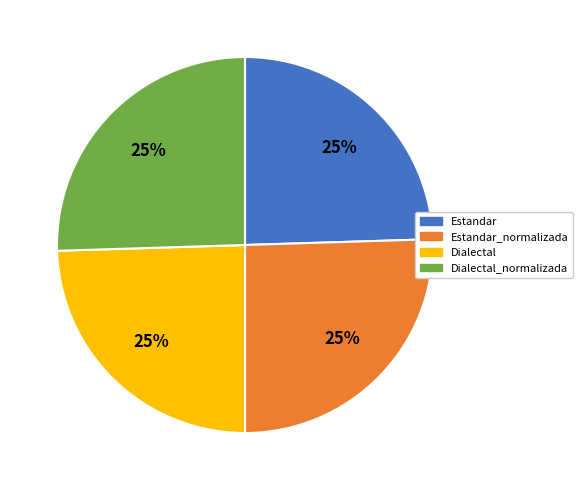

Approximately how many times larger is the value at Dialectal_normalizada compared to Estandar?

1.0